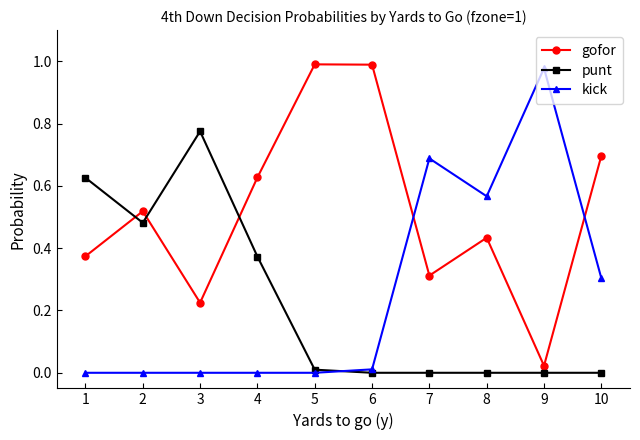

What is the sum of all punt values?

2.3